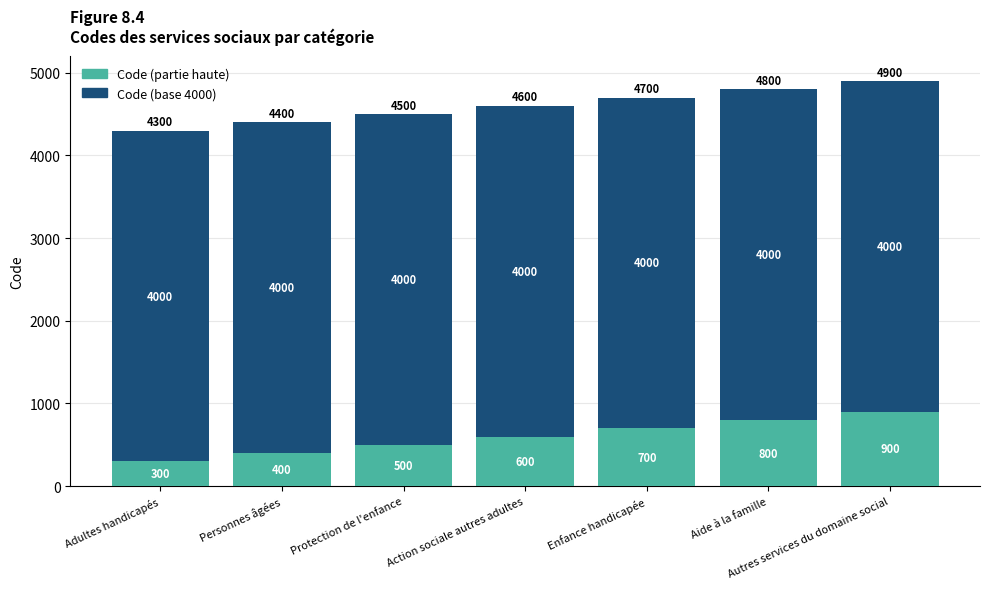

Count the Code (partie haute) values in the range 400 to 800.

5